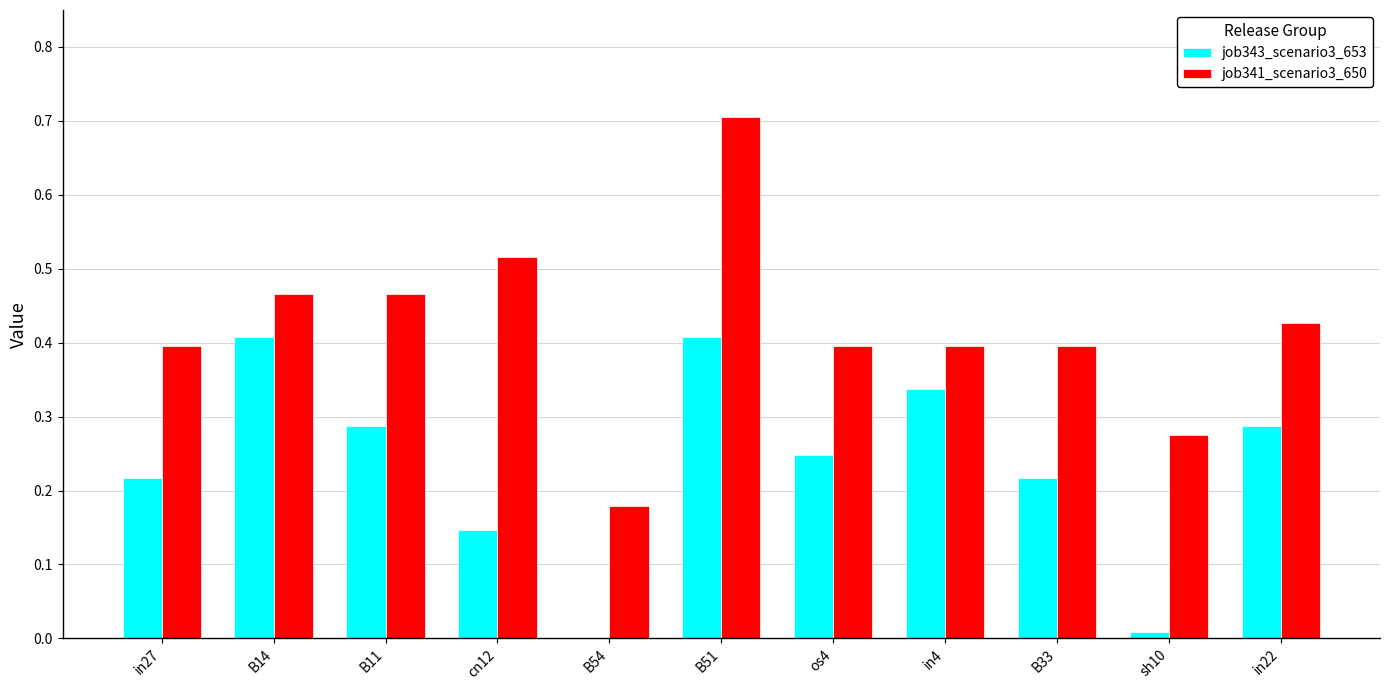

Which series changed the most between B14 and B11?

job343_scenario3_653